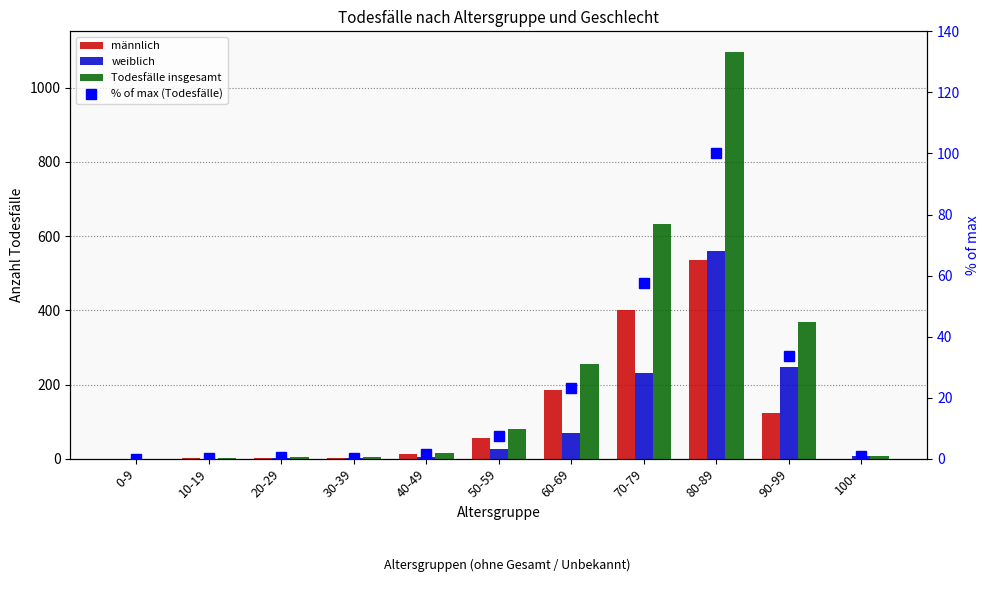

Rank the categories by weiblich value from highest to lowest.

80-89, 90-99, 70-79, 60-69, 50-59, 100+, 40-49, 20-29, 30-39, 0-9, 10-19